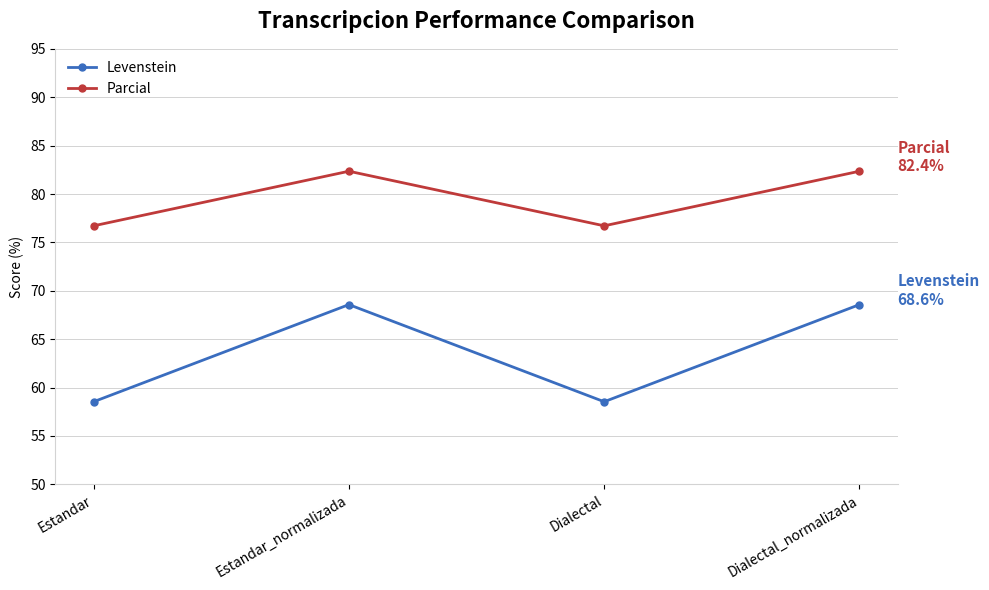

Reading left to right, transcribe all the data shown in this chart.

Levenstein: Estandar=58.5	Estandar_normalizada=68.6	Dialectal=58.5	Dialectal_normalizada=68.6
Parcial: Estandar=76.7	Estandar_normalizada=82.4	Dialectal=76.7	Dialectal_normalizada=82.4